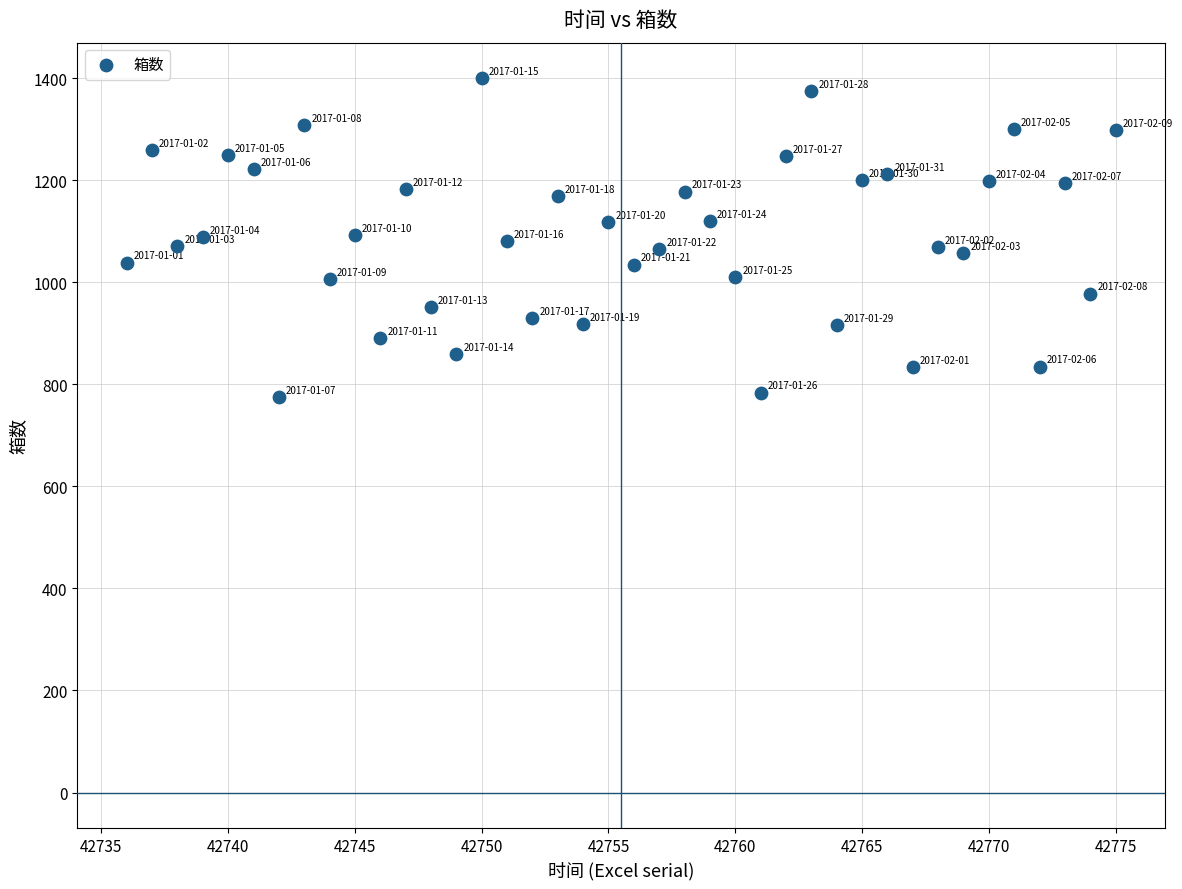

What is the range of Y values (max minus min)?

624